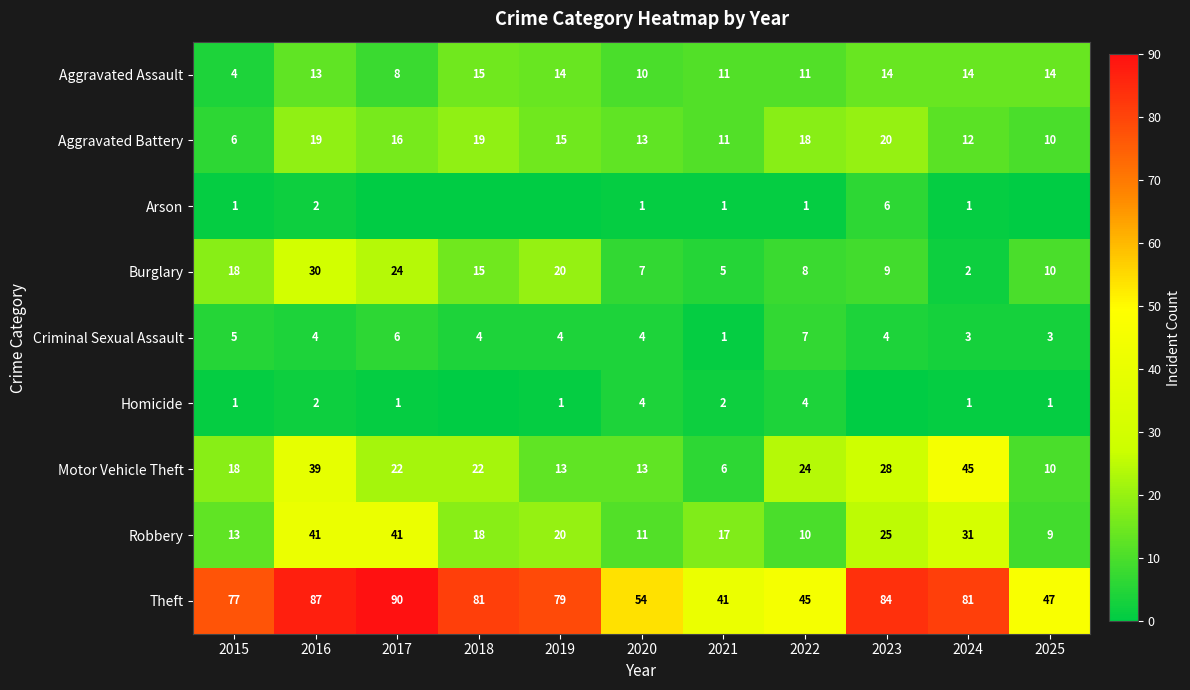

The value of Motor Vehicle Theft at 2020 is 13. True or false?

True